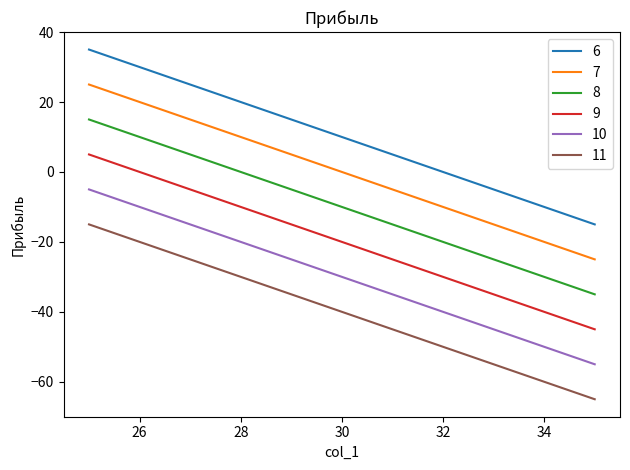

What is the sum of all 8 values?

-110